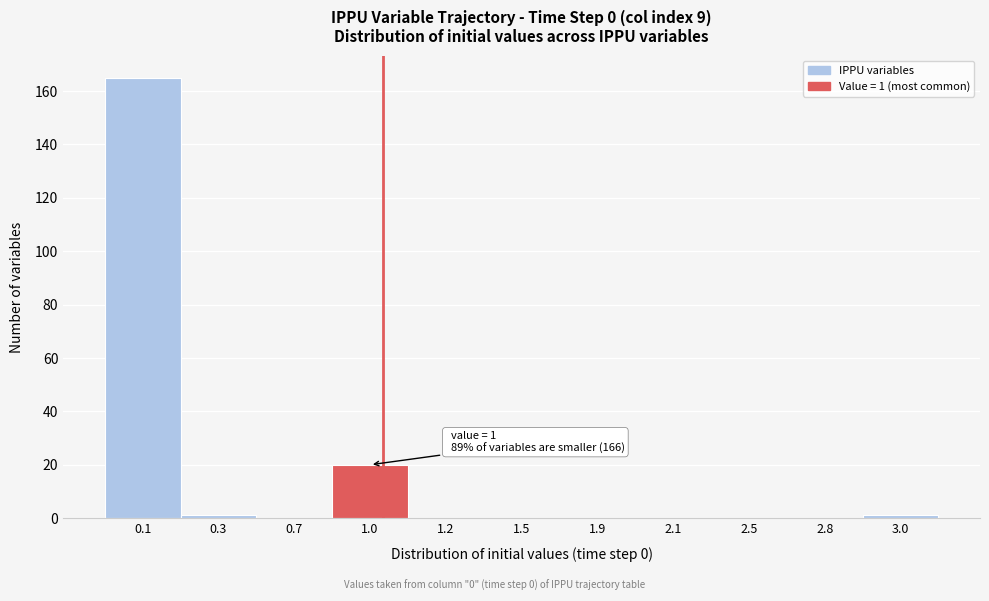

Reading left to right, extract all data points from this chart.

0.1=165	0.3=1	0.7=0	1.0=20	1.2=0	1.5=0	1.9=0	2.1=0	2.5=0	2.8=0	3.0=1